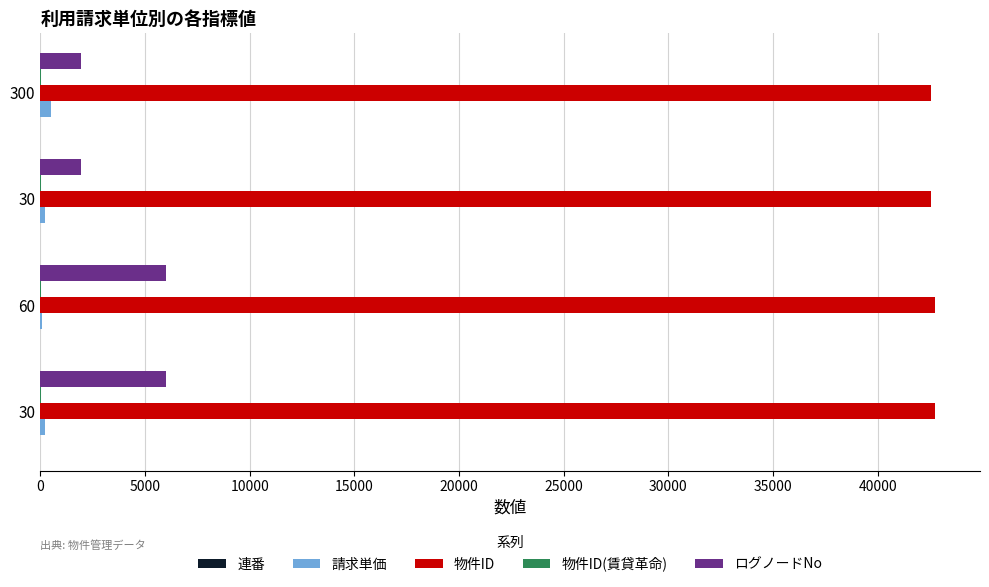

What is the difference between the maximum and minimum values in the 連番 series?

3